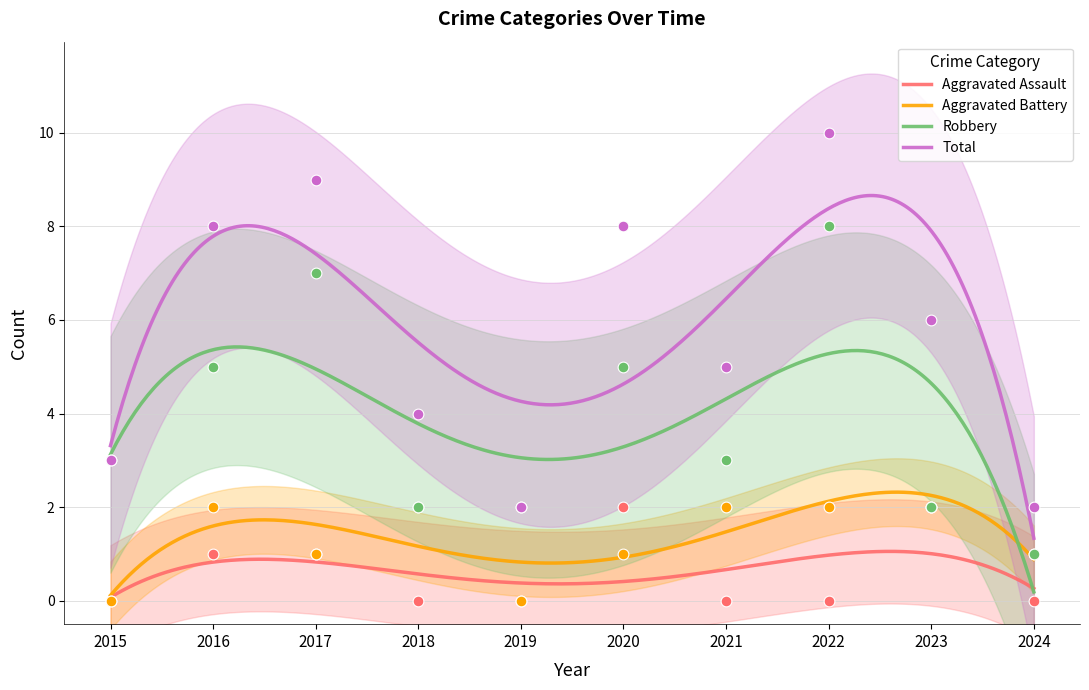

Which series contains the lowest Y value?

Aggravated Assault